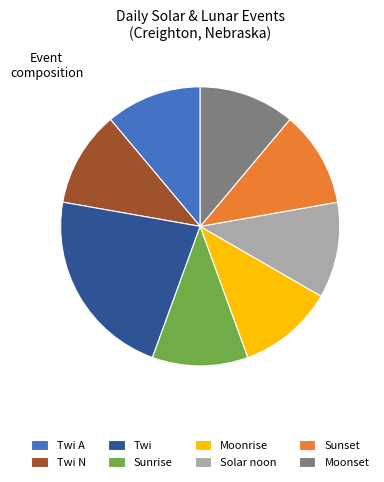

Which slice is the largest?

Twi